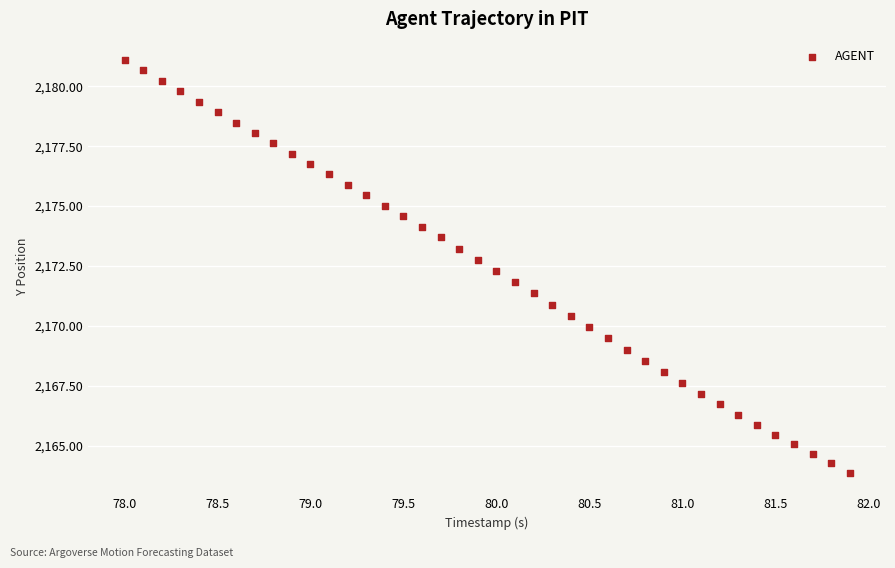

What is the range of X values (max minus min)?

3.9